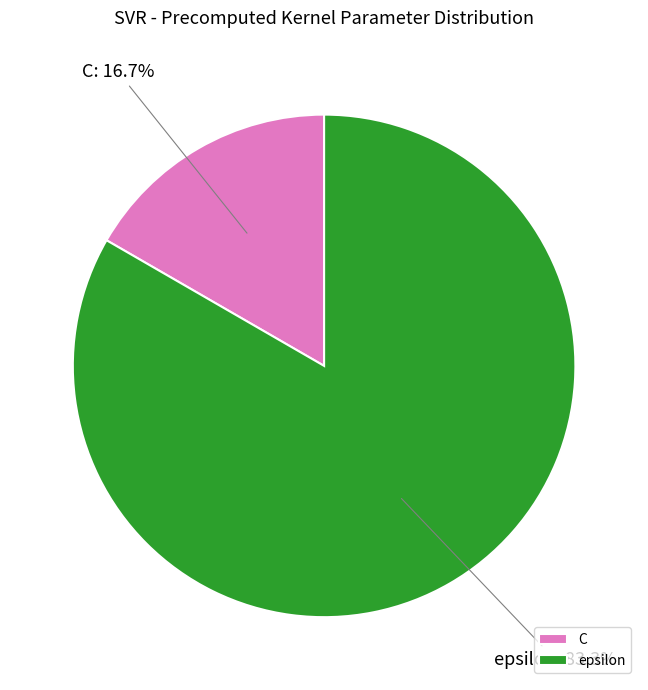

Between epsilon and C, which is larger?

epsilon